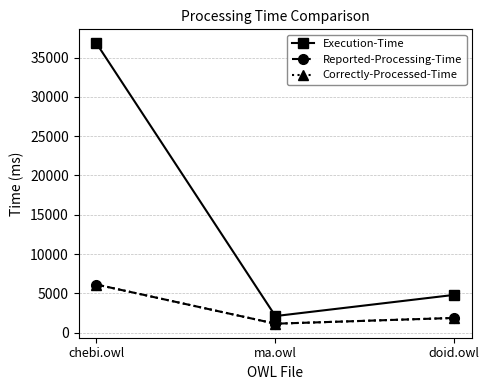

How many Reported-Processing-Time values are between 1123 and 6112?

3